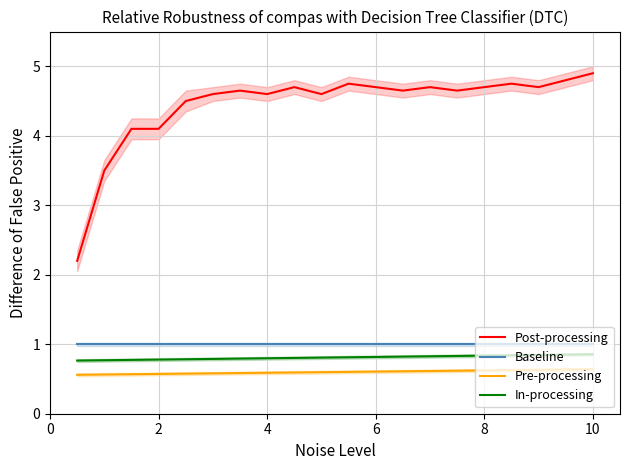

What is the minimum value shown in the chart?

0.6